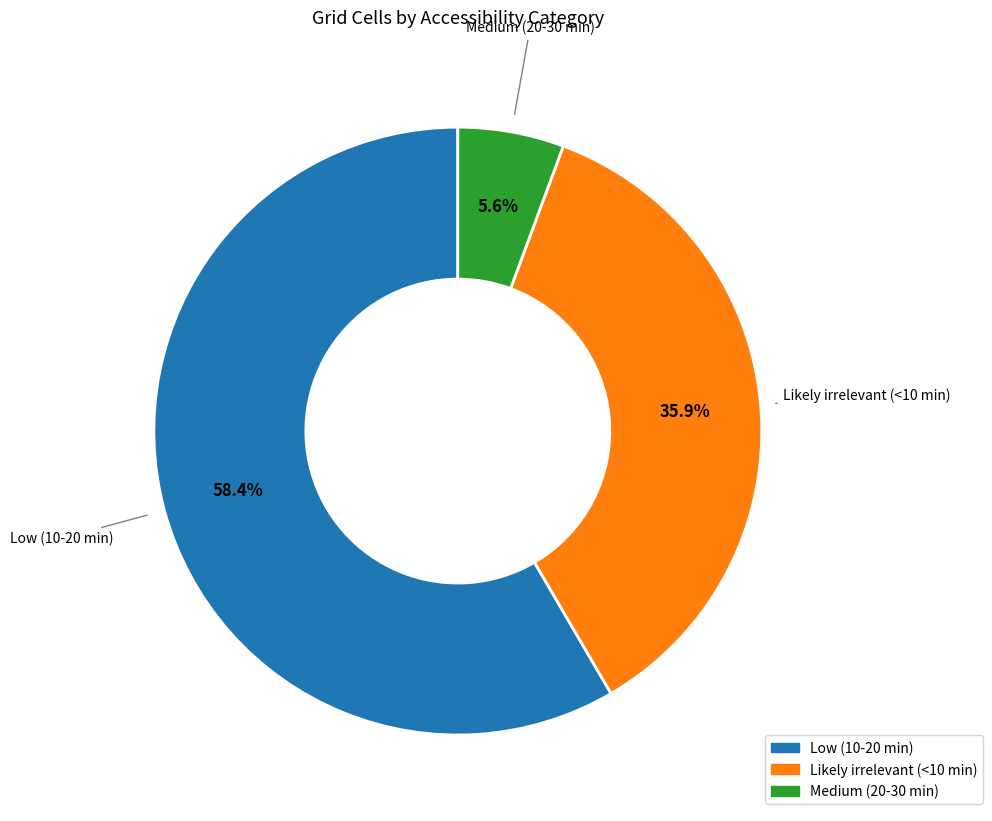

Is it true that Medium (20-30 min) is 6% of the pie?

True